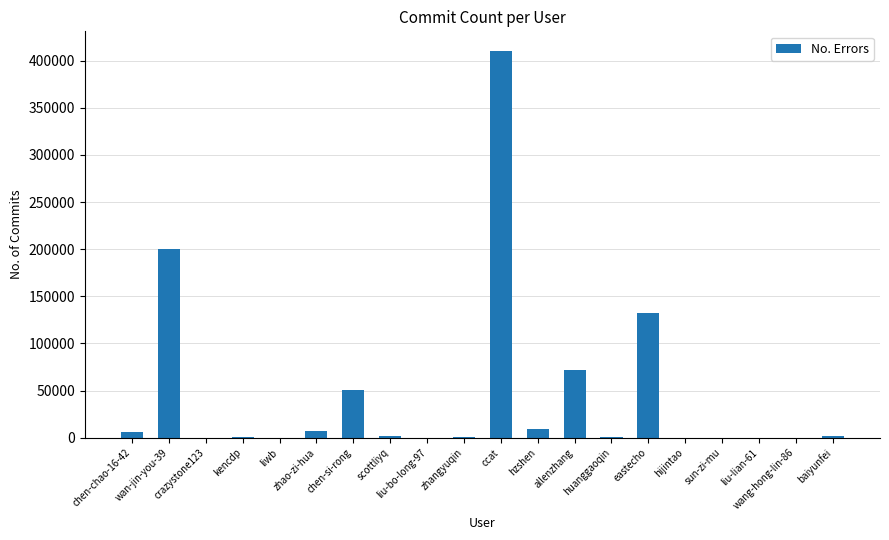

What is the average value?

44692